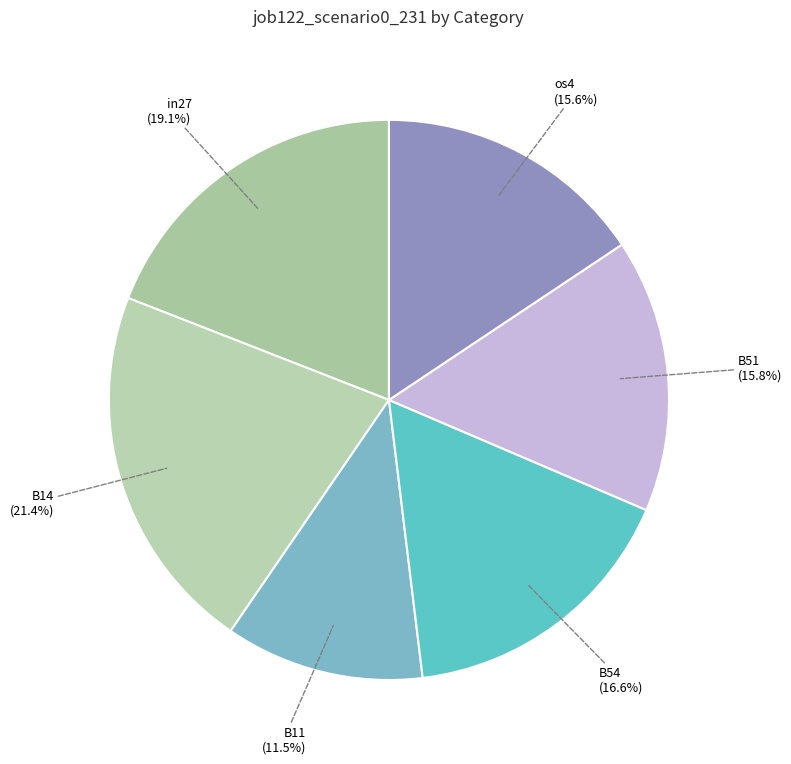

Which has a higher value, B51 (15.8%) or B11 (11.5%)?

B51 (15.8%)